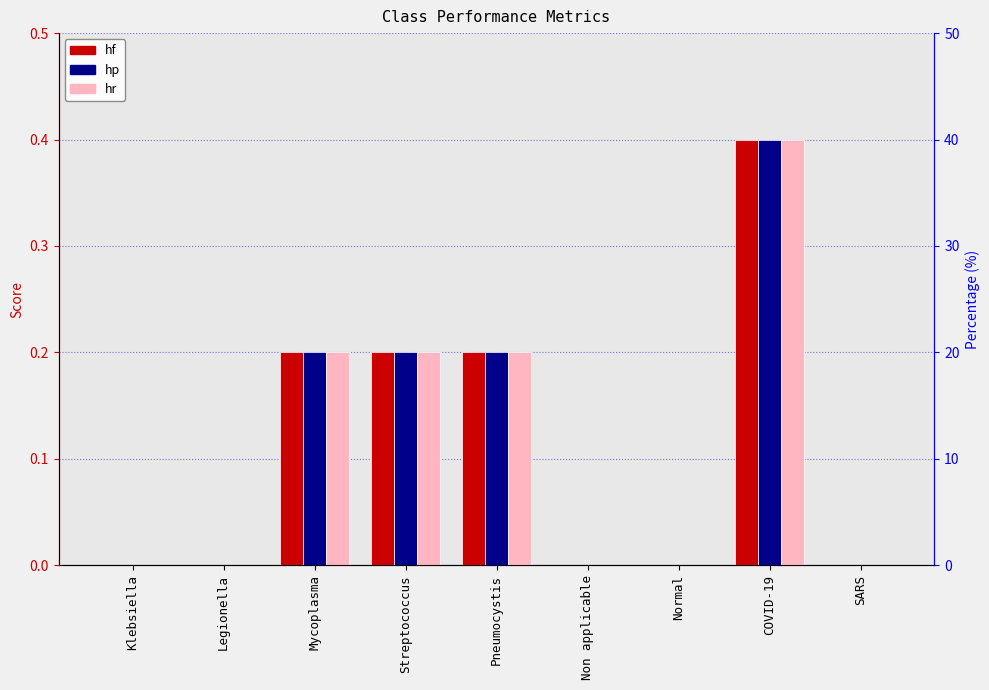

Between Klebsiella and COVID-19, which is larger?

COVID-19